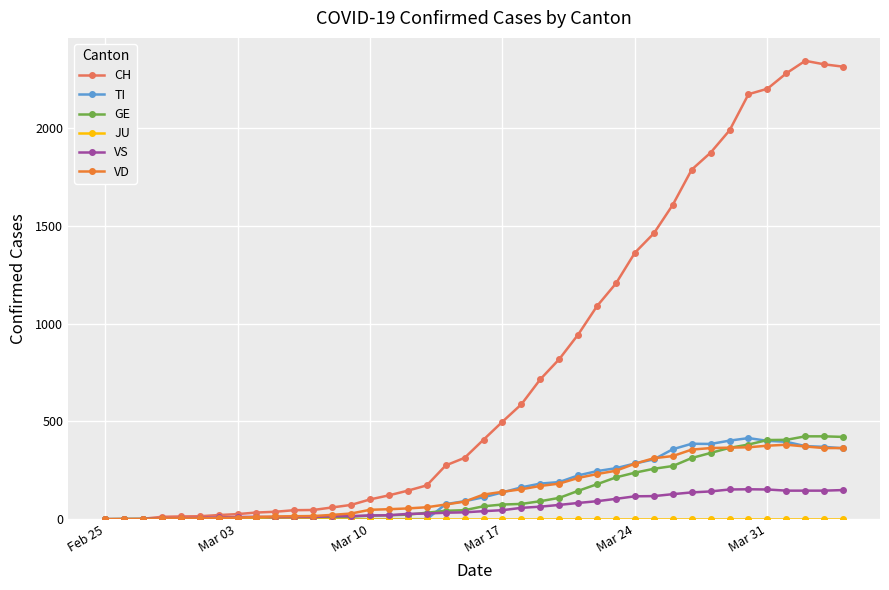

Which series has the widest spread of values?

CH